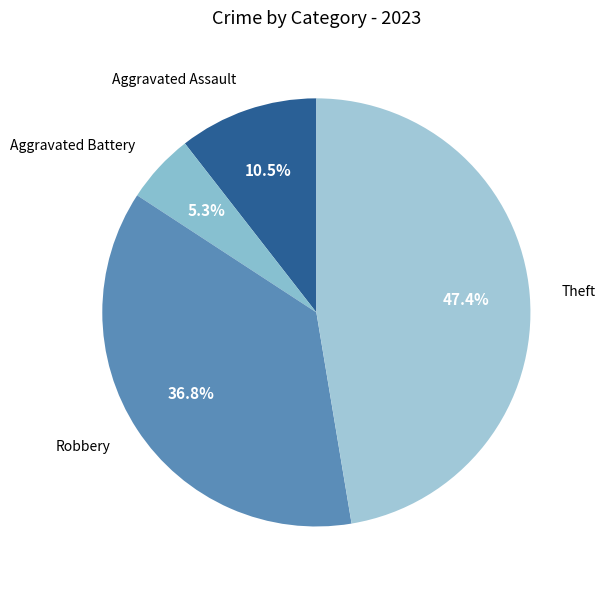

Between Aggravated Assault and Robbery, which is larger?

Robbery